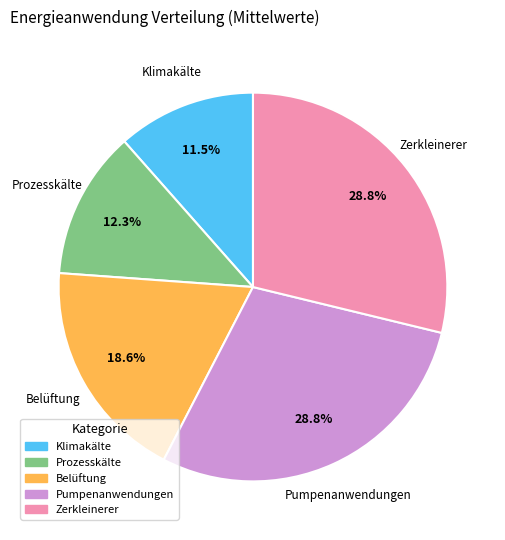

Is there a majority slice in this chart?

No